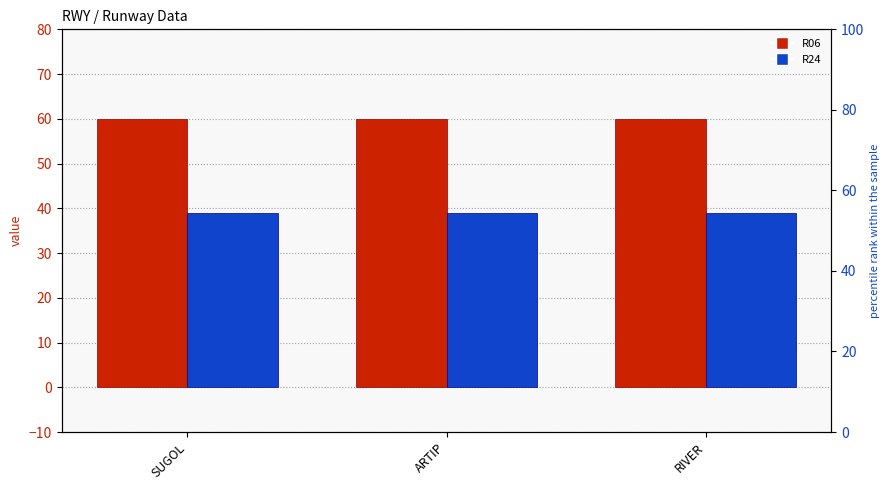

Rank the series at RIVER from lowest to highest value.

R24, R06